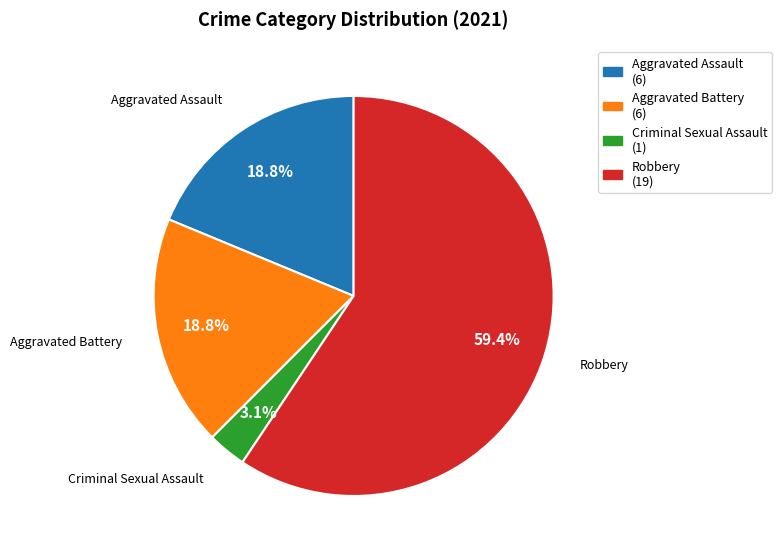

Is the sum of Aggravated Assault and Criminal Sexual Assault greater than half?

No